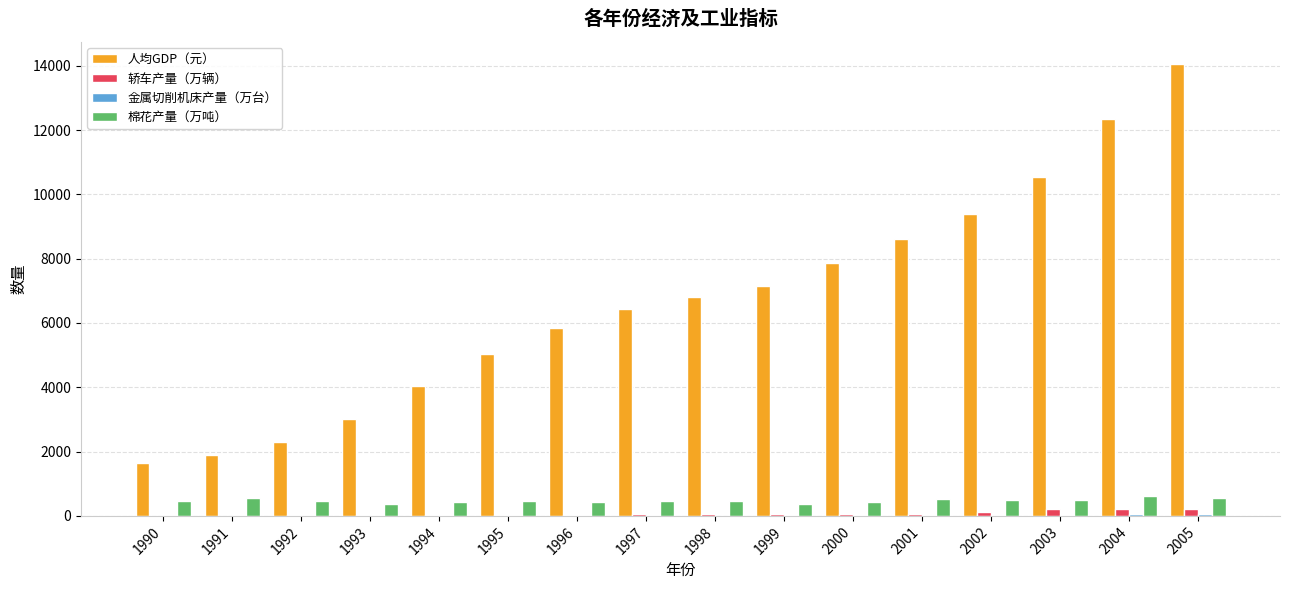

How many data points in 轿车产量（万辆） are above 50?

8